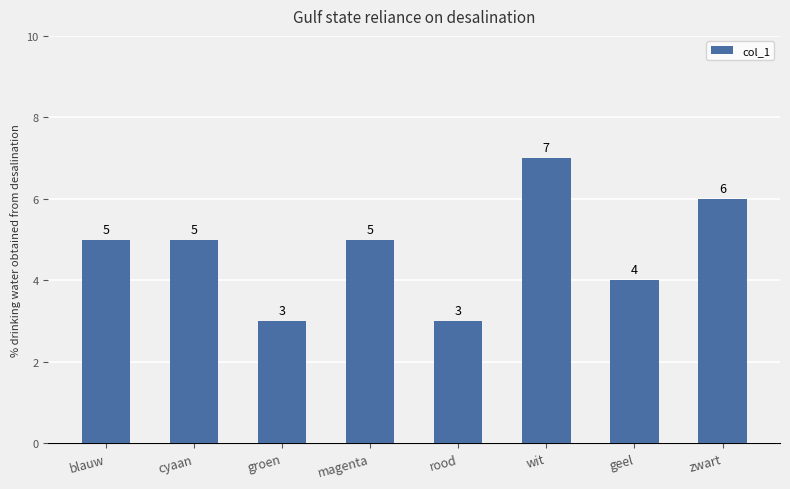

Reading left to right, list all the values displayed in this chart.

blauw=5	cyaan=5	groen=3	magenta=5	rood=3	wit=7	geel=4	zwart=6